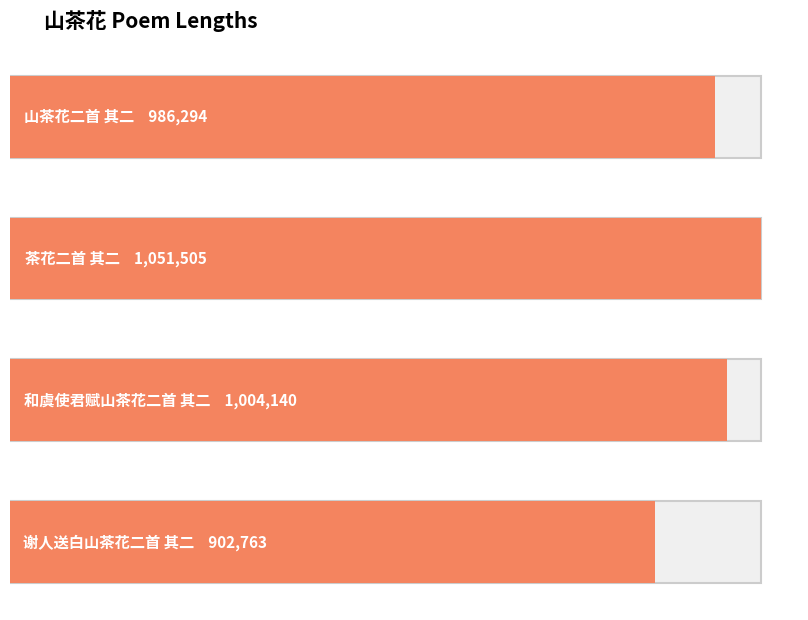

What is the change in value from 茶花二首 其二 to 和虞使君赋山茶花二首 其二?

-47365